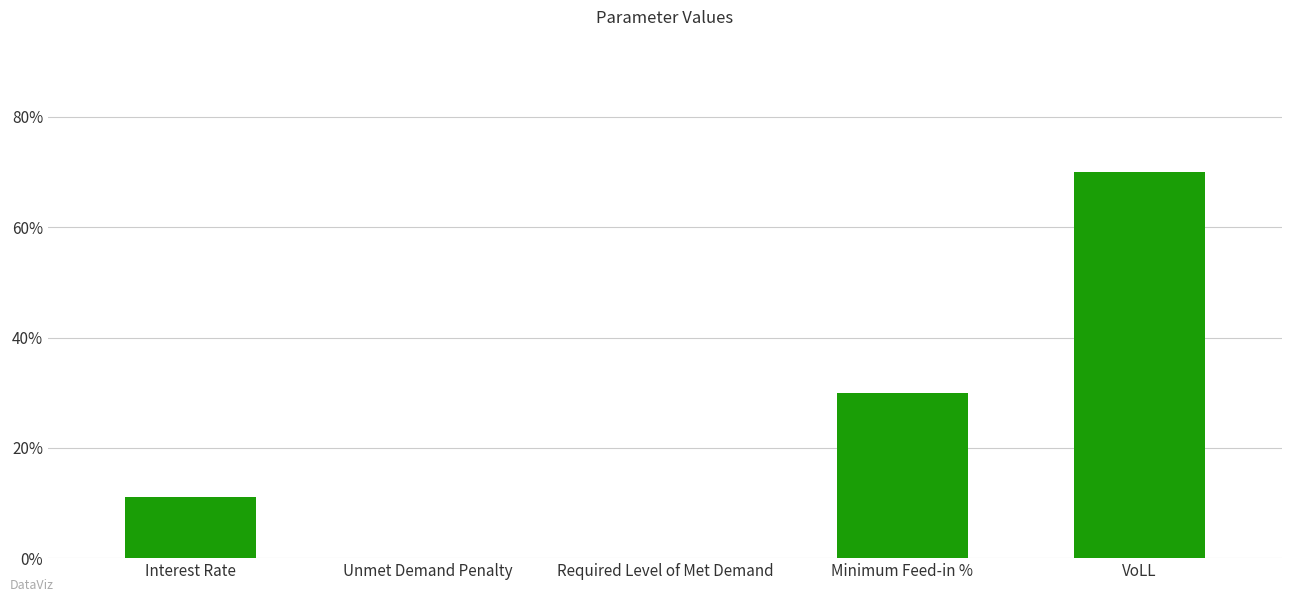

Are the bars horizontal?

No